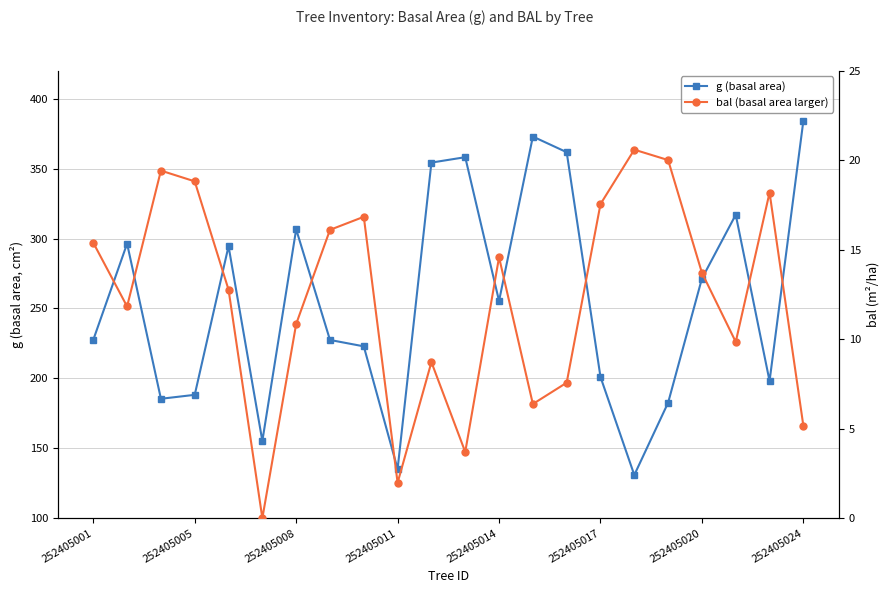

List the series in order of their overall mean, highest first.

g (basal area), bal (basal area larger)